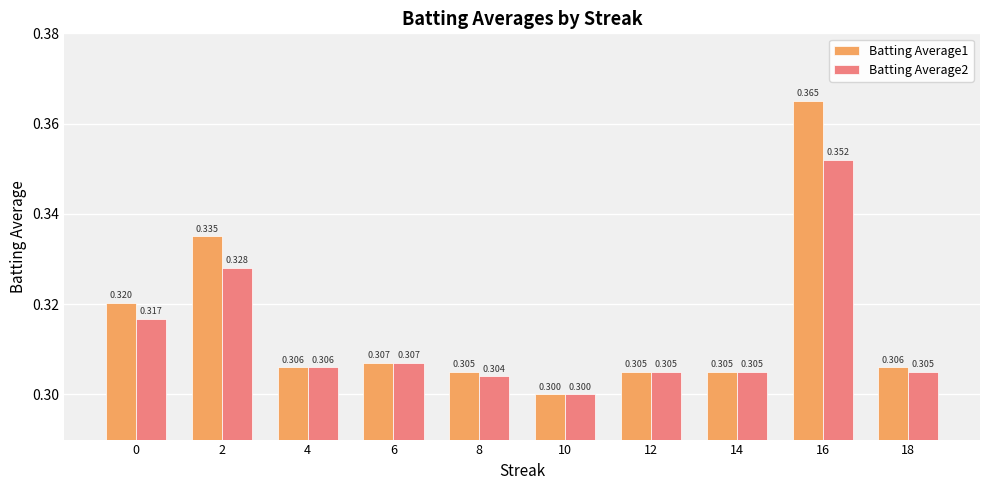

Does the chart contain any negative values?

No